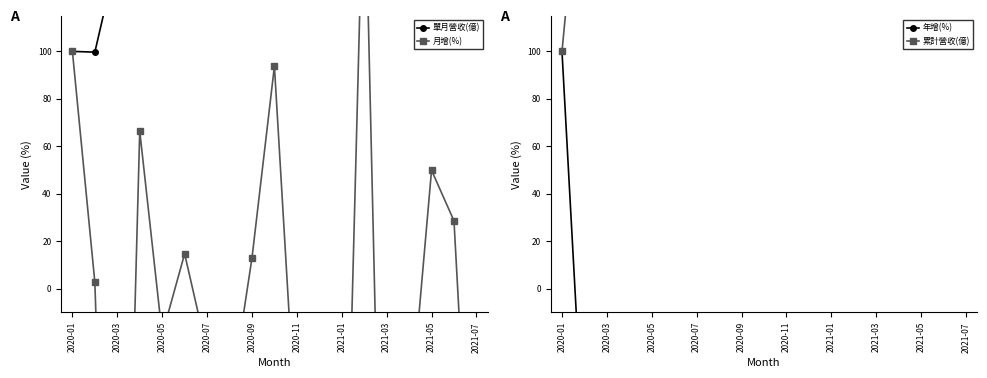

Read the 年增(%) value at 2021-03.

-76.7